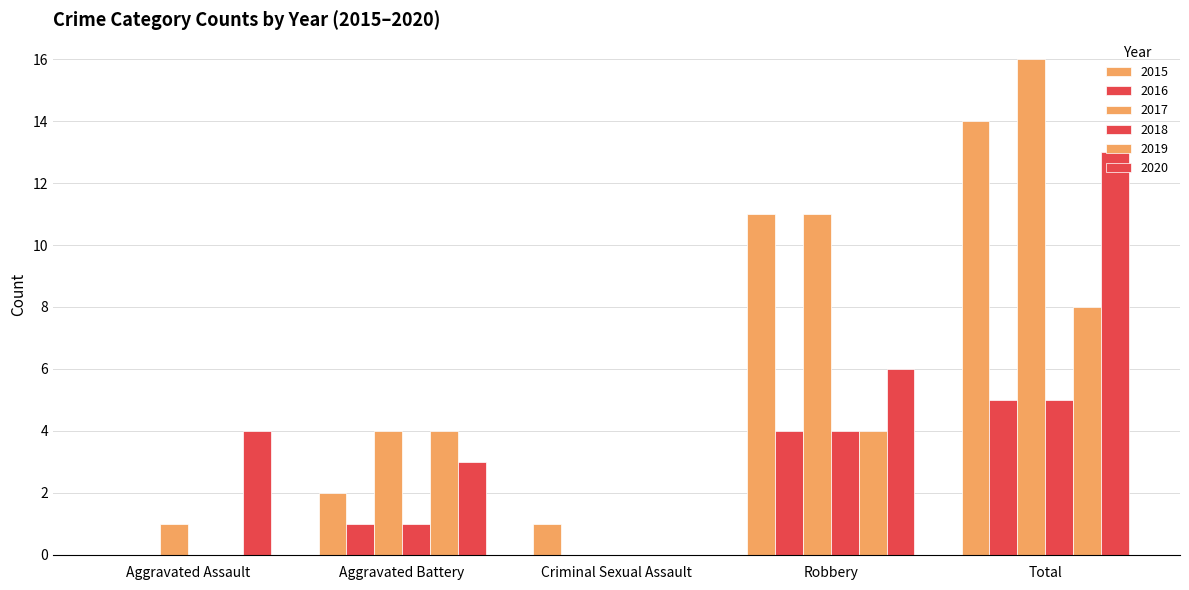

Between Total and Criminal Sexual Assault, which is larger?

Total